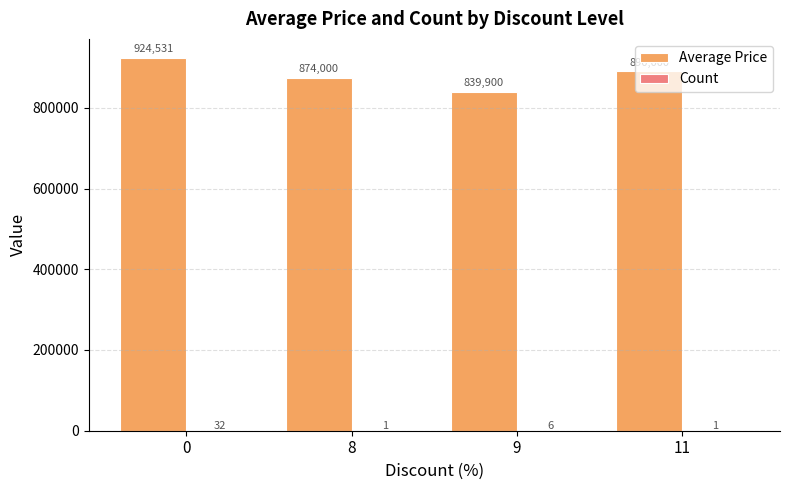

What is the approximate value of Average Price at 11?

890000.0